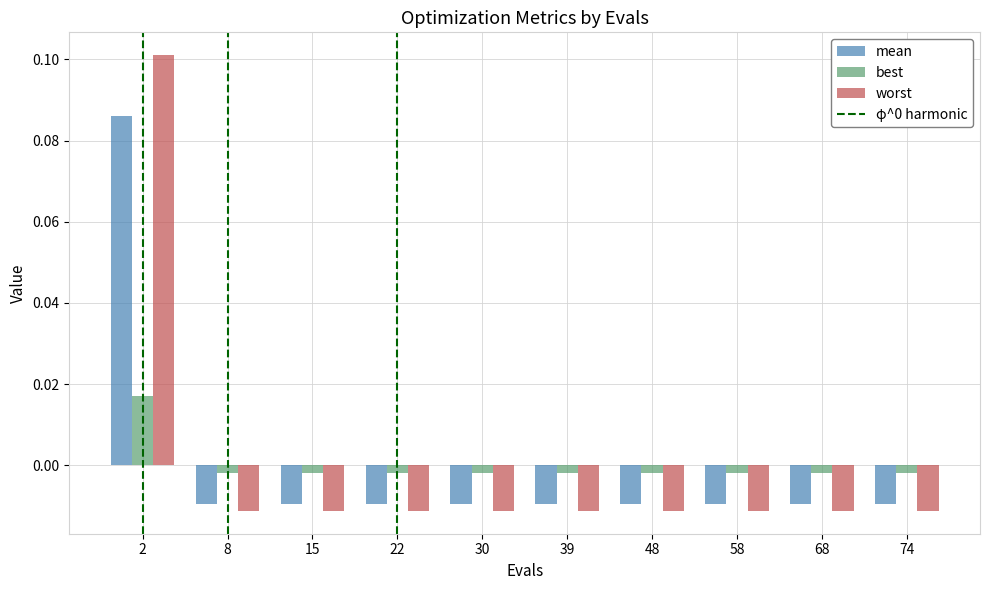

Is the value of best at 15 greater than the value of mean at 15?

Yes